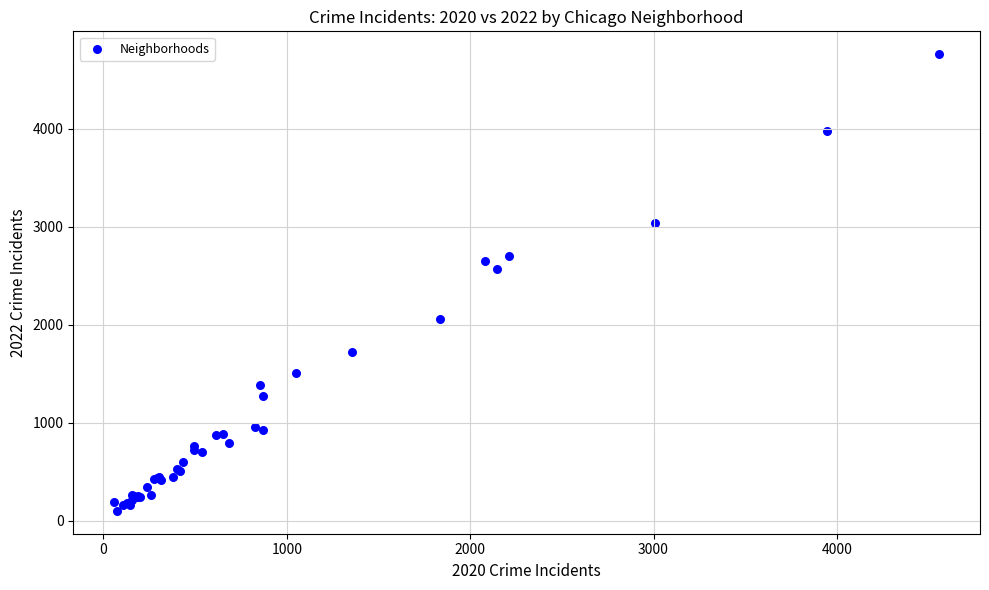

What Y value in the scatter plot is closest to 2430?

2566